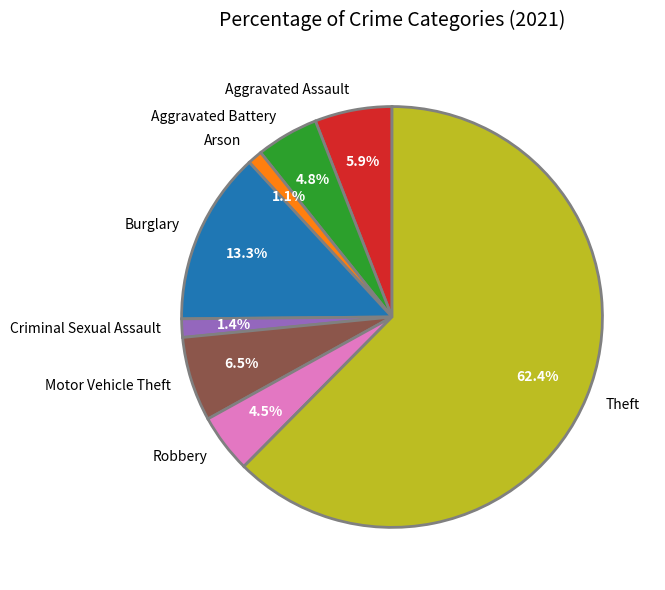

Is there any slice that represents more than half of the pie?

Yes